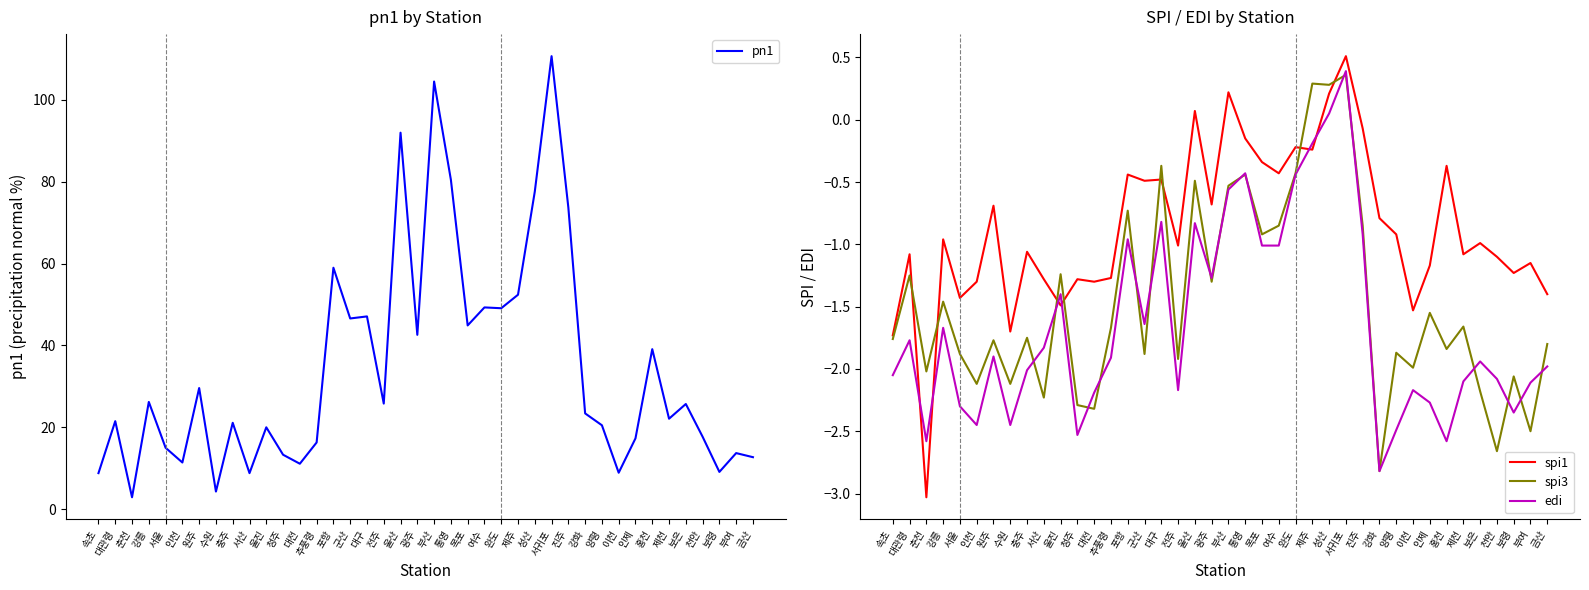

Reading right to left, list all the values displayed in this chart.

pn1: 금산=12.7	부여=13.7	보령=9.1	천안=17.7	보은=25.7	제천=22.1	홍천=39.1	인제=17.3	이천=8.9	양평=20.5	강화=23.4	진주=73.7	서귀포=110.7	성산=77.6	제주=52.4	완도=49.1	여수=49.3	목포=44.9	통영=80.5	부산=104.5	광주=42.6	울산=92.0	전주=25.8	대구=47.1	군산=46.6	포항=59.0	추풍령=16.3	대전=11.1	청주=13.3	울진=20.0	서산=8.8	충주=21.1	수원=4.3	원주=29.6	인천=11.4	서울=15.0	강릉=26.2	춘천=2.9	대관령=21.5	속초=8.8
spi1: 금산=-1.4	부여=-1.1	보령=-1.2	천안=-1.1	보은=-1.0	제천=-1.1	홍천=-0.4	인제=-1.2	이천=-1.5	양평=-0.9	강화=-0.8	진주=-0.1	서귀포=0.5	성산=0.2	제주=-0.2	완도=-0.2	여수=-0.4	목포=-0.3	통영=-0.1	부산=0.2	광주=-0.7	울산=0.1	전주=-1.0	대구=-0.5	군산=-0.5	포항=-0.4	추풍령=-1.3	대전=-1.3	청주=-1.3	울진=-1.5	서산=-1.3	충주=-1.1	수원=-1.7	원주=-0.7	인천=-1.3	서울=-1.4	강릉=-1.0	춘천=-3.0	대관령=-1.1	속초=-1.7
spi3: 금산=-1.8	부여=-2.5	보령=-2.1	천안=-2.7	보은=-2.2	제천=-1.7	홍천=-1.8	인제=-1.6	이천=-2.0	양평=-1.9	강화=-2.8	진주=-0.8	서귀포=0.4	성산=0.3	제주=0.3	완도=-0.4	여수=-0.8	목포=-0.9	통영=-0.4	부산=-0.5	광주=-1.3	울산=-0.5	전주=-1.9	대구=-0.4	군산=-1.9	포항=-0.7	추풍령=-1.7	대전=-2.3	청주=-2.3	울진=-1.2	서산=-2.2	충주=-1.8	수원=-2.1	원주=-1.8	인천=-2.1	서울=-1.9	강릉=-1.5	춘천=-2.0	대관령=-1.2	속초=-1.8
edi: 금산=-2.0	부여=-2.1	보령=-2.4	천안=-2.1	보은=-1.9	제천=-2.1	홍천=-2.6	인제=-2.3	이천=-2.2	양평=-2.5	강화=-2.8	진주=-0.9	서귀포=0.4	성산=0.1	제주=-0.2	완도=-0.4	여수=-1.0	목포=-1.0	통영=-0.4	부산=-0.6	광주=-1.3	울산=-0.8	전주=-2.2	대구=-0.8	군산=-1.6	포항=-1.0	추풍령=-1.9	대전=-2.2	청주=-2.5	울진=-1.4	서산=-1.8	충주=-2.0	수원=-2.5	원주=-1.9	인천=-2.5	서울=-2.3	강릉=-1.7	춘천=-2.6	대관령=-1.8	속초=-2.0